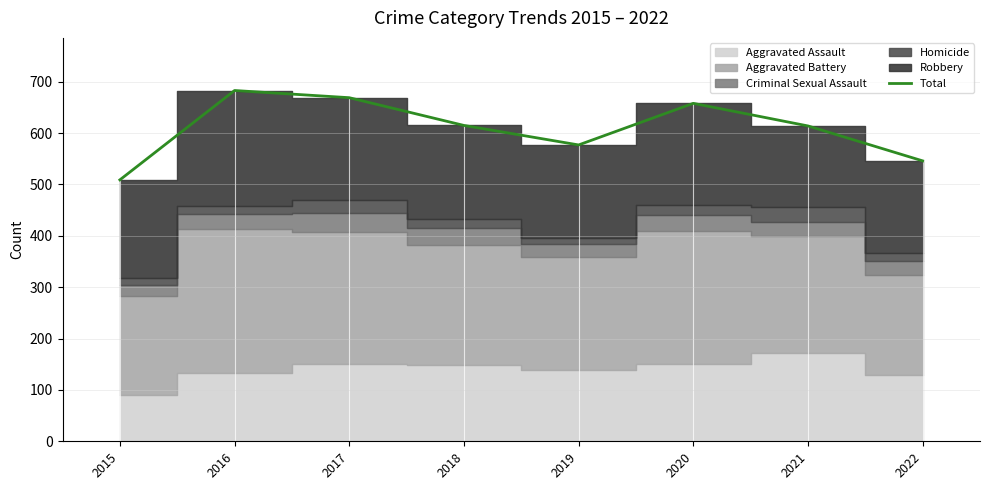

What is the minimum value shown in the chart?

509